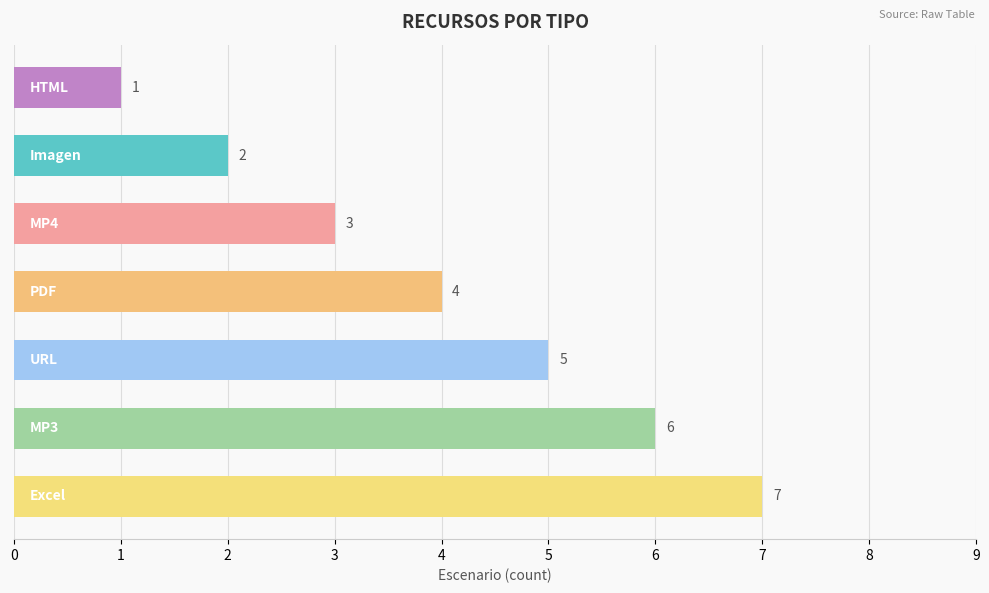

What is the maximum value shown in the chart?

7